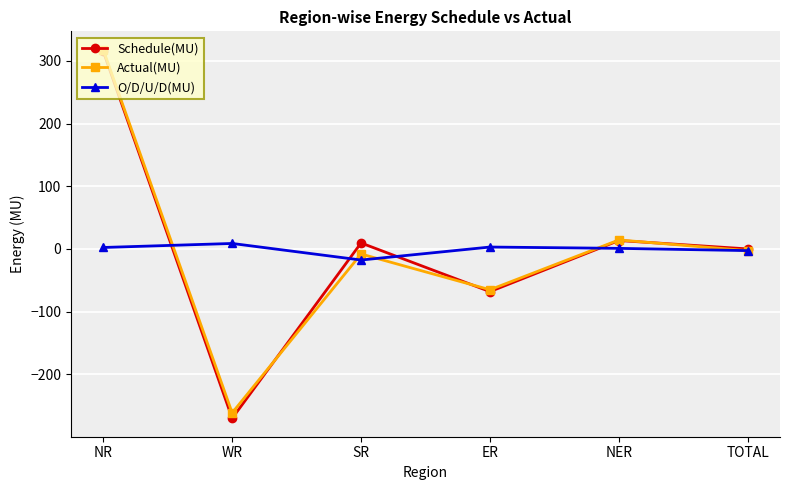

Where does the Schedule(MU) series first go above 9?

NR